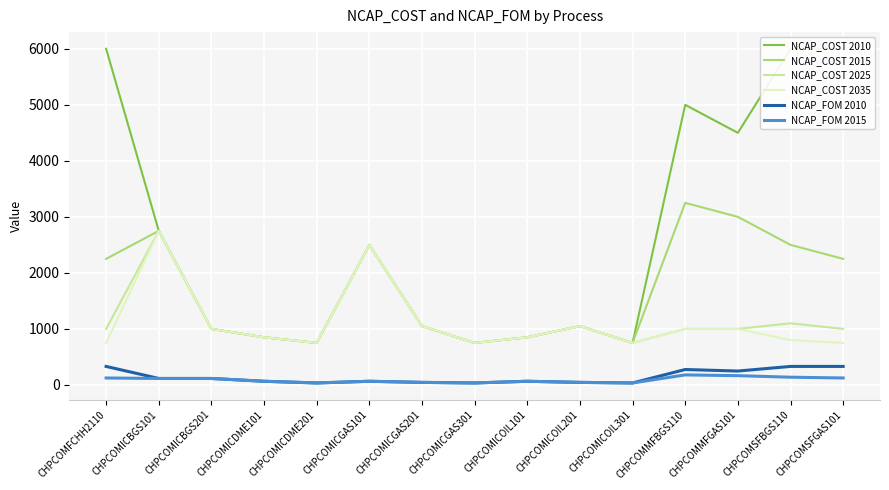

Reading left to right, transcribe all the data shown in this chart.

NCAP_COST 2010: 6000.0	2750.0	1000.0	850.0	750.0	2500.0	1050.0	750.0	850.0	1050.0	750.0	5000.0	4500.0	6000.0	6000.0
NCAP_COST 2015: 2250.0	2750.0	1000.0	850.0	750.0	2500.0	1050.0	750.0	850.0	1050.0	750.0	3250.0	3000.0	2500.0	2250.0
NCAP_COST 2025: 1000.0	2750.0	1000.0	850.0	750.0	2500.0	1050.0	750.0	850.0	1050.0	750.0	1000.0	1000.0	1100.0	1000.0
NCAP_COST 2035: 750.0	2750.0	1000.0	850.0	750.0	2500.0	1050.0	750.0	850.0	1050.0	750.0	1000.0	1000.0	800.0	750.0
NCAP_FOM 2010: 330.0	115.0	115.0	65.0	35.0	65.0	45.0	35.0	65.0	45.0	35.0	275.0	247.5	330.0	330.0
NCAP_FOM 2015: 123.8	115.0	115.0	65.0	35.0	65.0	45.0	35.0	65.0	45.0	35.0	178.8	165.0	137.5	123.8